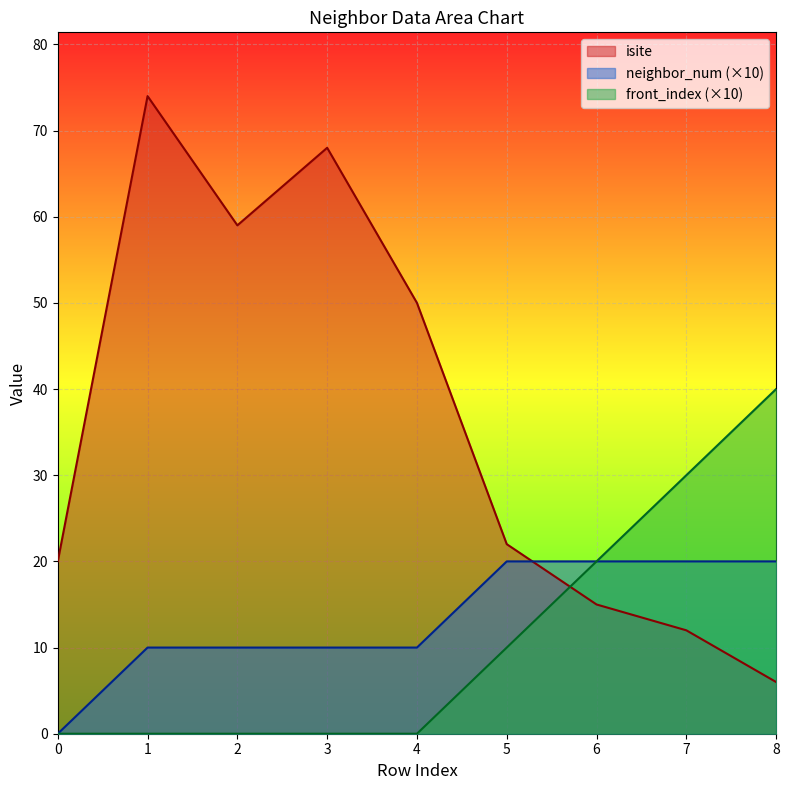

At how many categories does at least one series exceed 48?

4